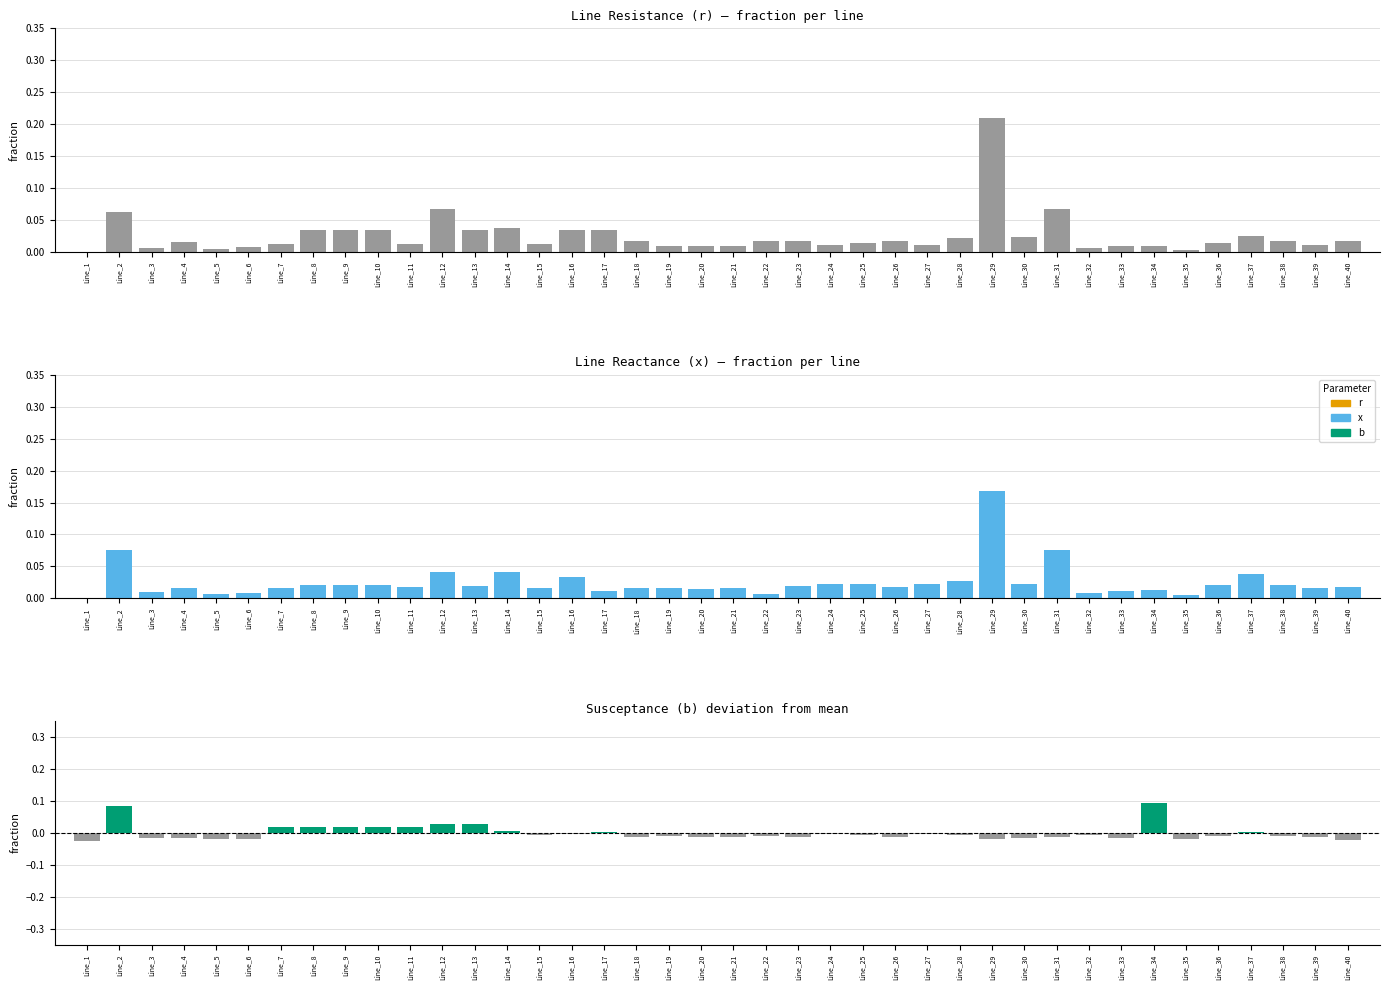

Where is x nearest to the value 0?

Line_1